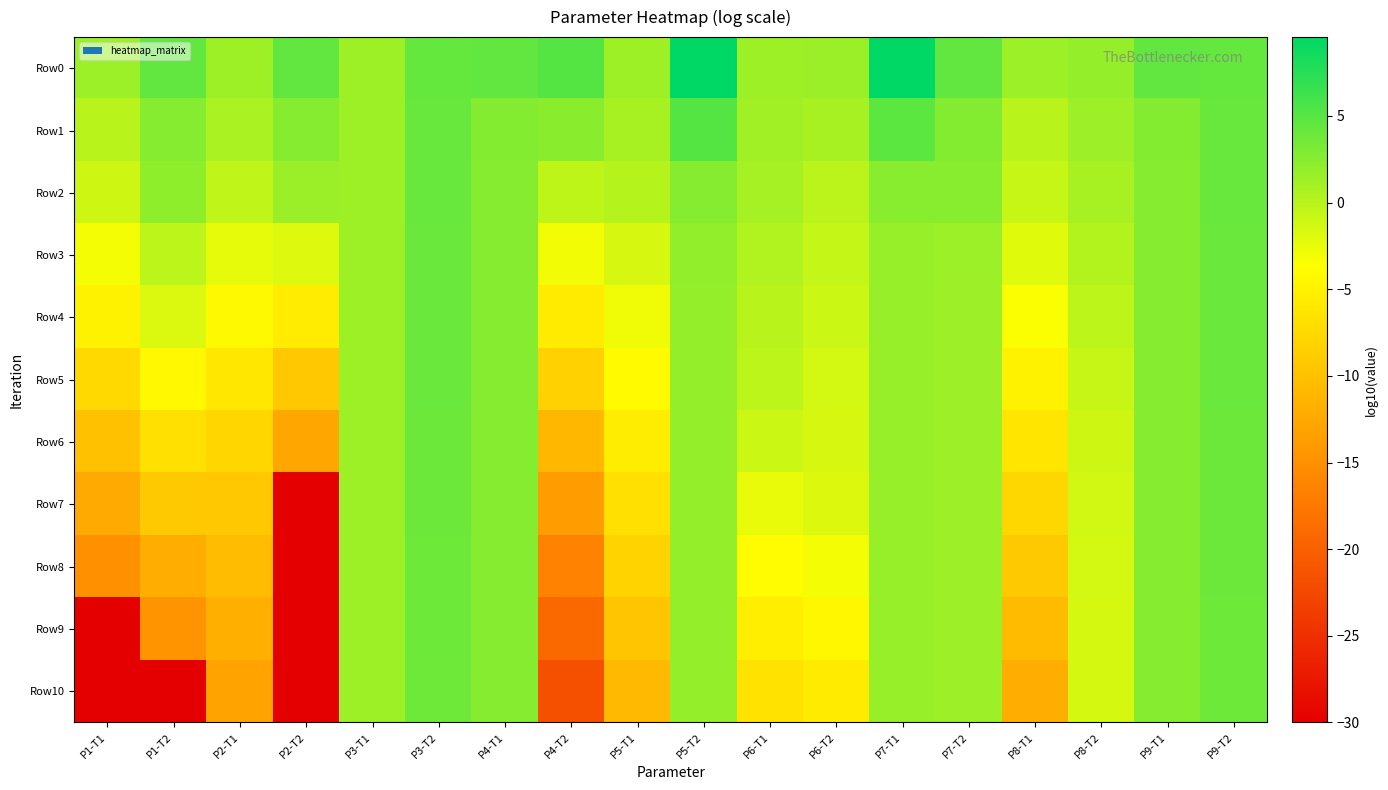

At P5-T1, list the series in order from largest to smallest.

Row0, Row1, Row2, Row3, Row4, Row5, Row6, Row7, Row8, Row9, Row10